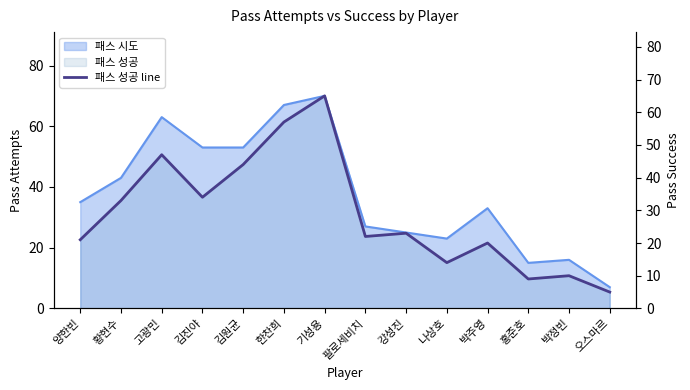

The chart shows a value of 19 at 기성용. True or false?

False